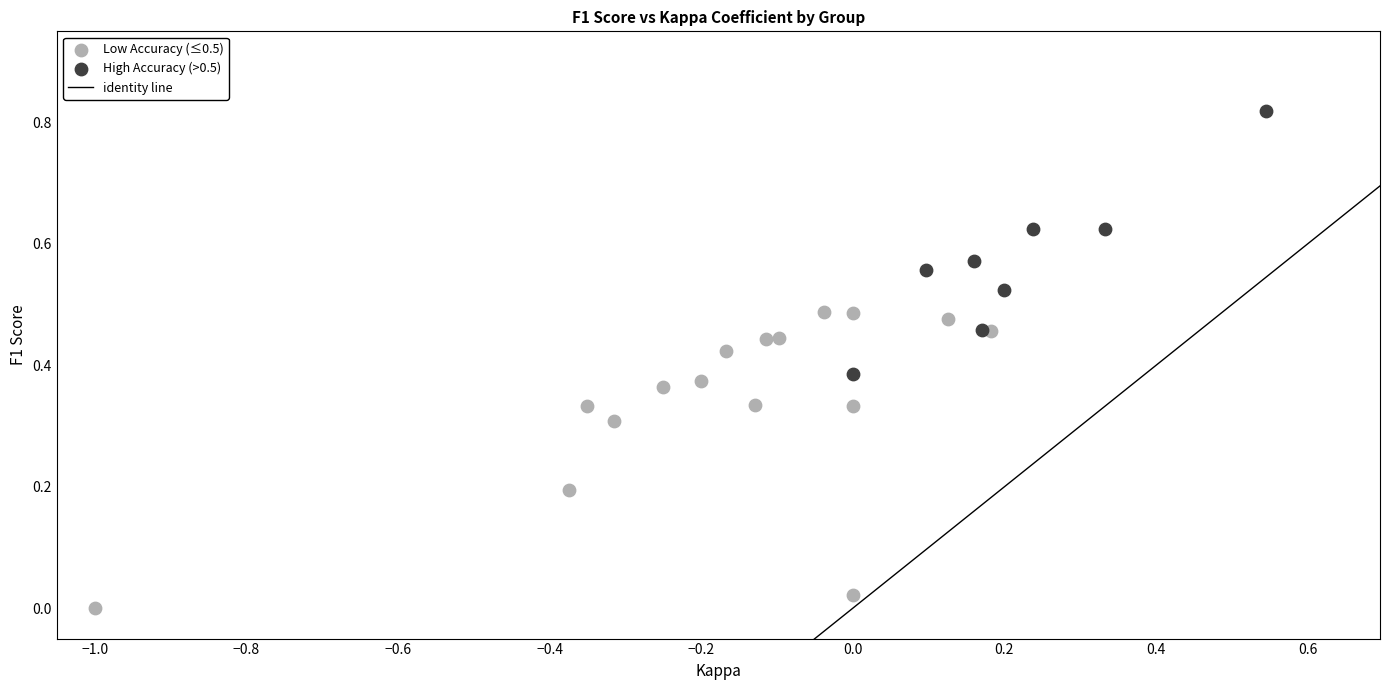

Which series reaches the maximum Y coordinate?

High Accuracy (>0.5)